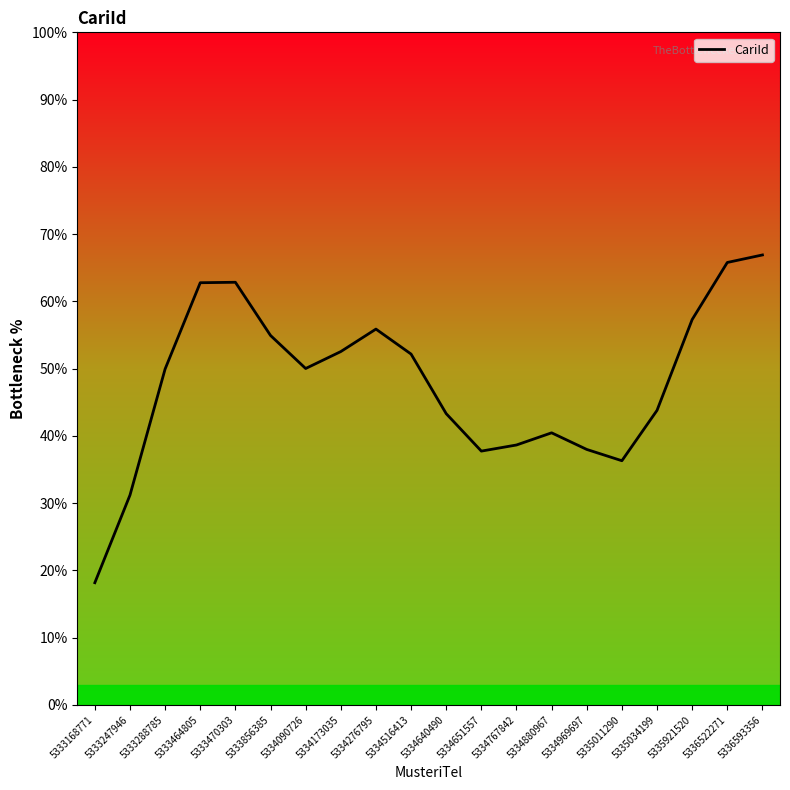

What is the difference between the maximum and minimum values?

48.7